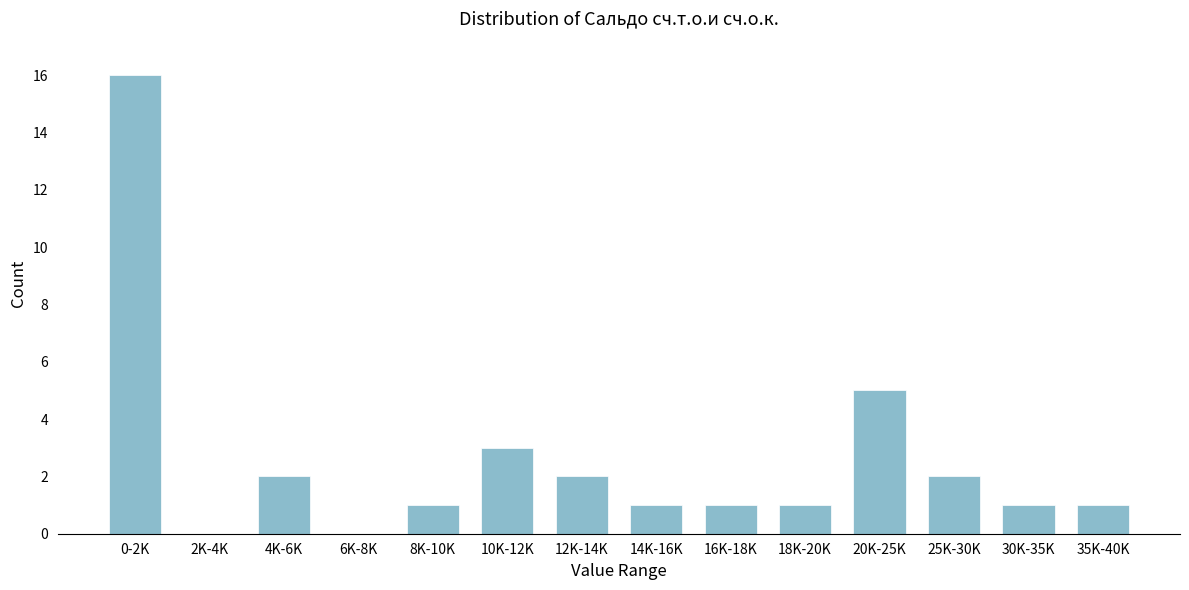

Reading right to left, what are all the values shown in this chart?

35K-40K=1	30K-35K=1	25K-30K=2	20K-25K=5	18K-20K=1	16K-18K=1	14K-16K=1	12K-14K=2	10K-12K=3	8K-10K=1	6K-8K=0	4K-6K=2	2K-4K=0	0-2K=16